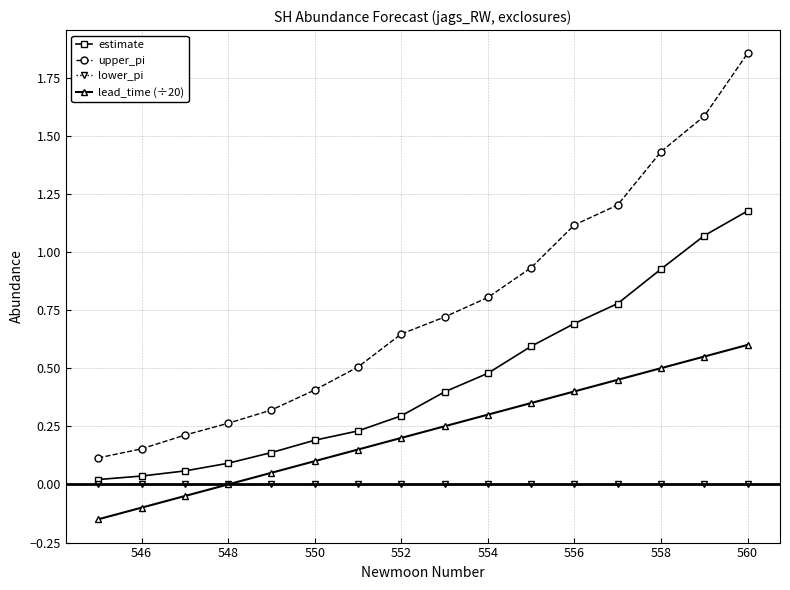

Rank the series by their maximum value, from highest to lowest.

upper_pi, estimate, lead_time (÷20), lower_pi